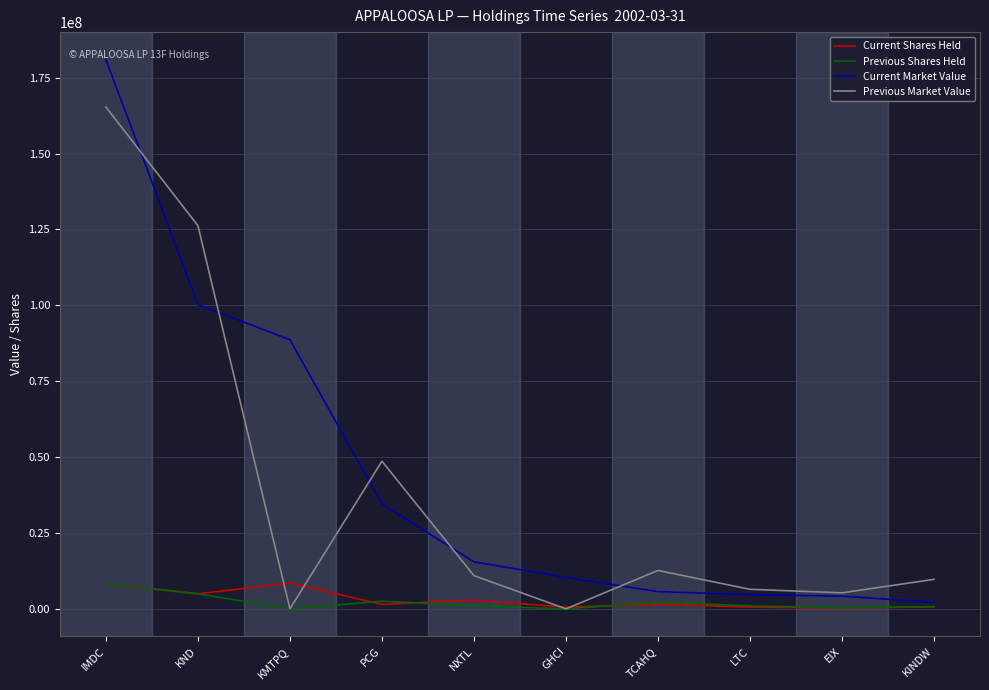

Which label corresponds to the largest value in the chart?

IMDC